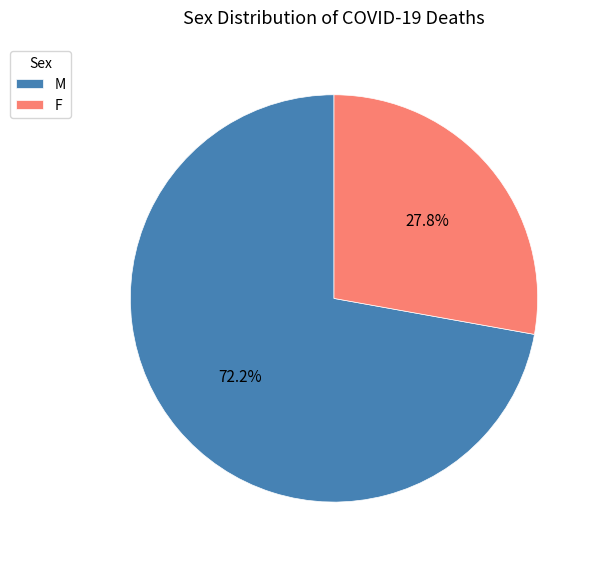

To the nearest percent, what is the difference between the largest and smallest slice percentages?

44%